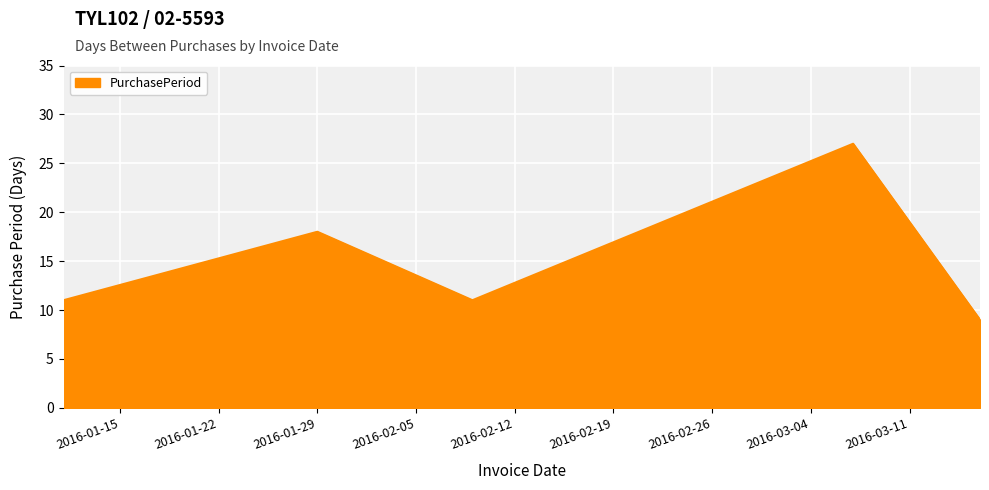

What is the average value?

15